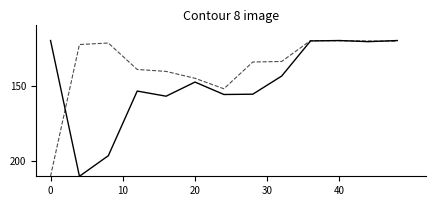

What is the maximum value shown in the chart?

210.0